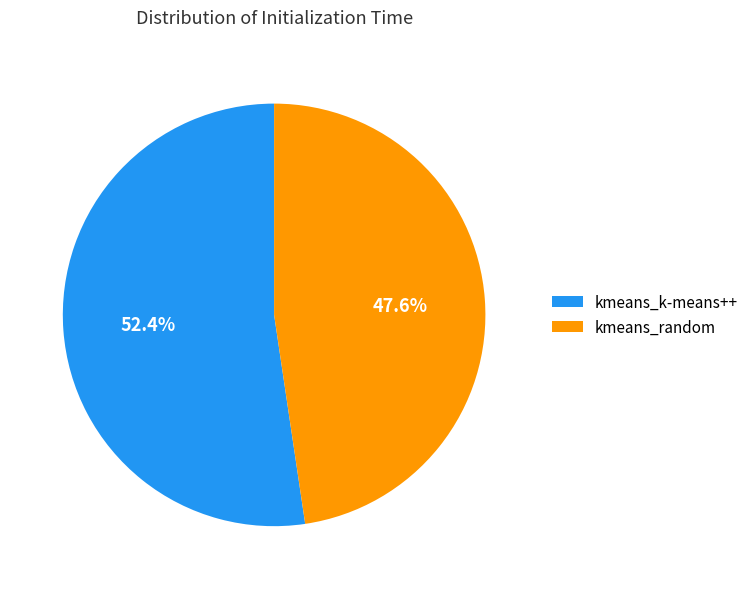

To the nearest percent, what portion does kmeans_random represent?

48%